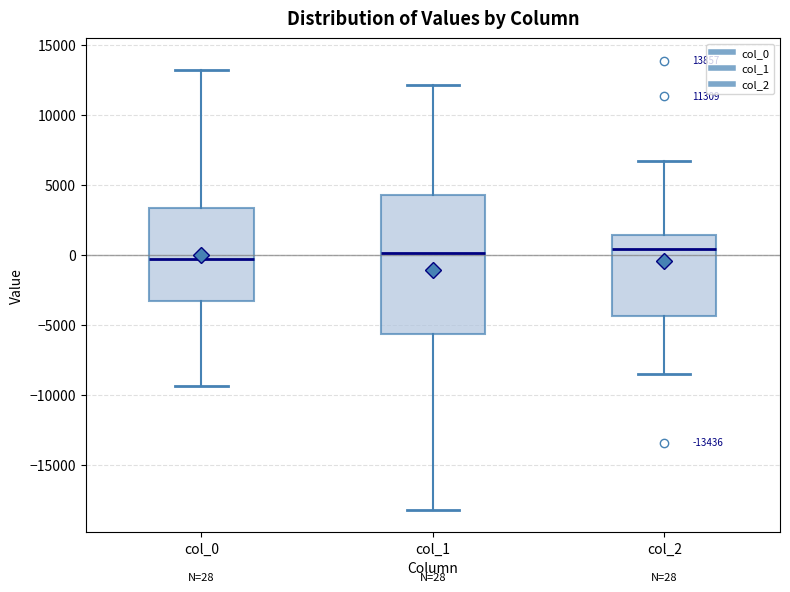

Which box is the tallest, from its lower edge to its upper edge?

col_1